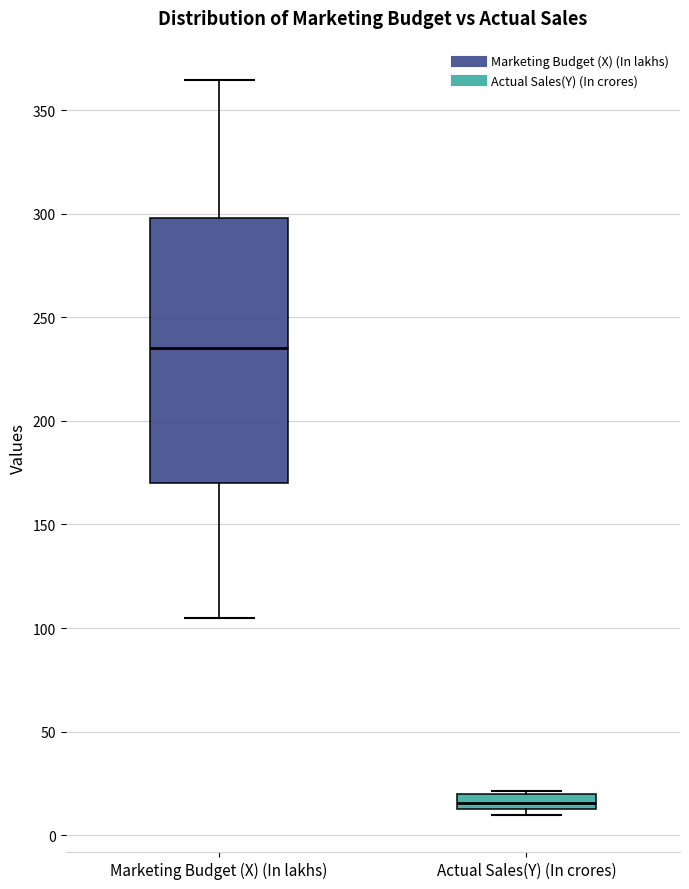

Where is the lower edge of the box for Actual Sales(Y) (In crores) on the y-axis? The values are not printed on the chart, so give them approximately, as read against the axis.

15